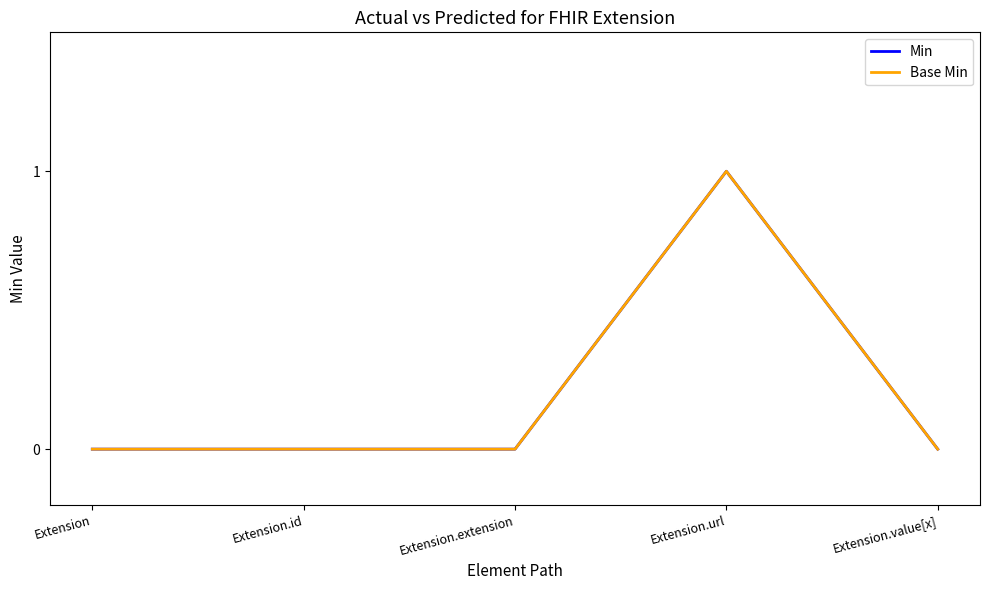

List the series in order of their peak value, lowest first.

Min, Base Min